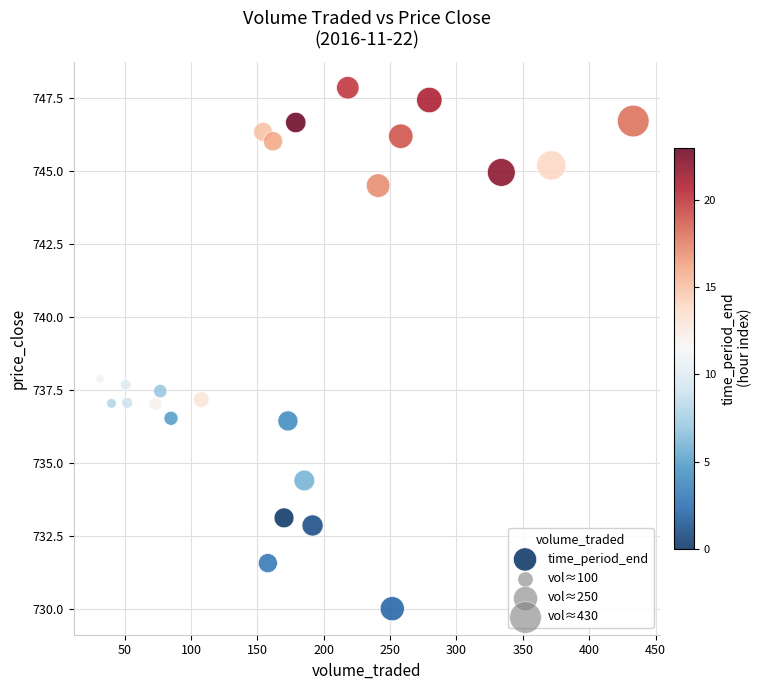

What is the range of Y values (max minus min)?

17.8